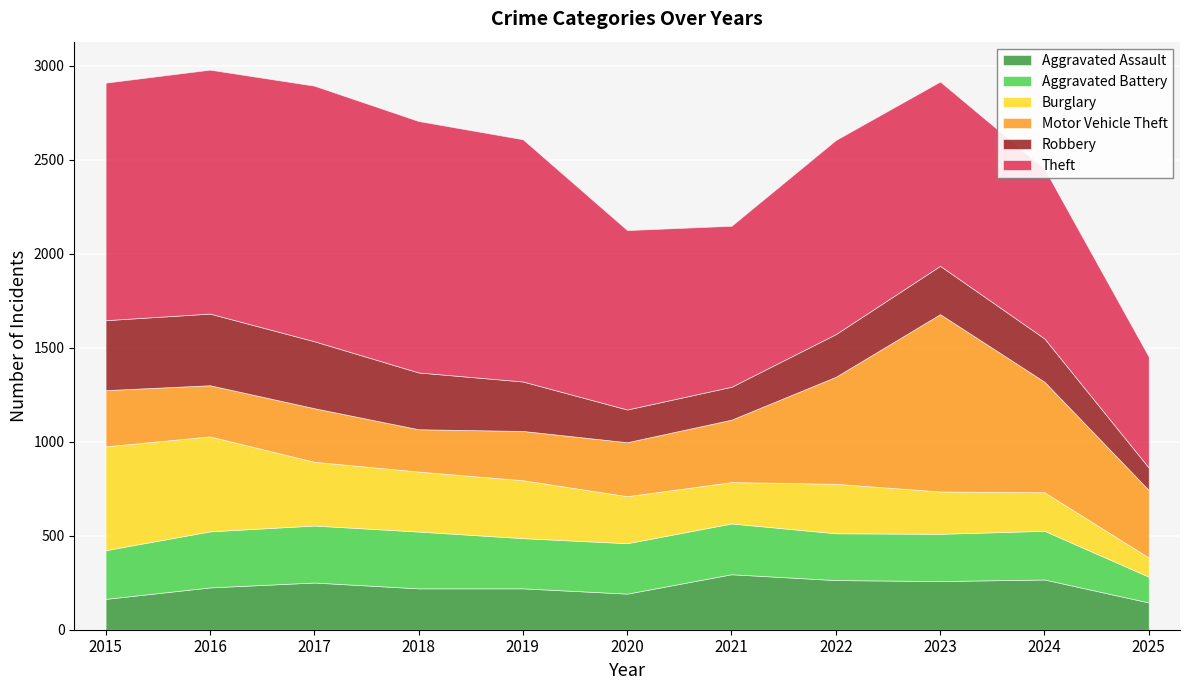

True or false: Theft and Aggravated Battery cross at least once.

False